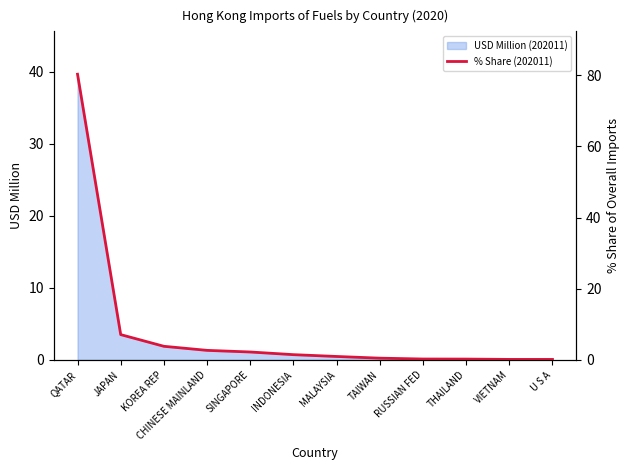

At which label is USD Million (202011) closest to 19?

JAPAN